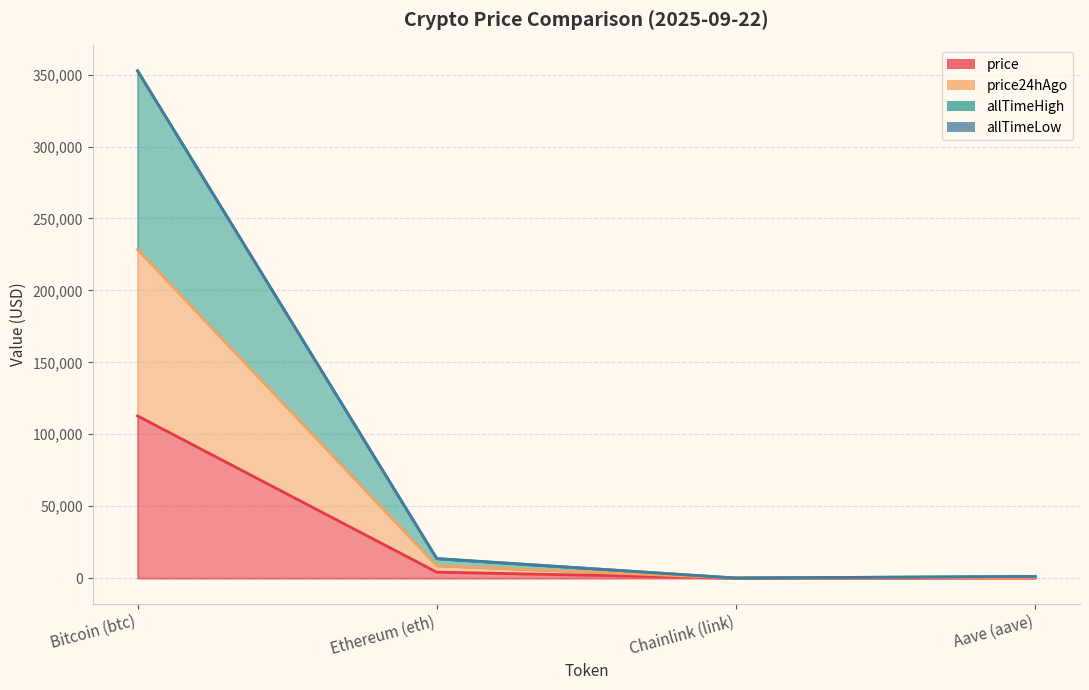

Is the value of allTimeHigh at Bitcoin (btc) greater than the value of price24hAgo at Bitcoin (btc)?

Yes